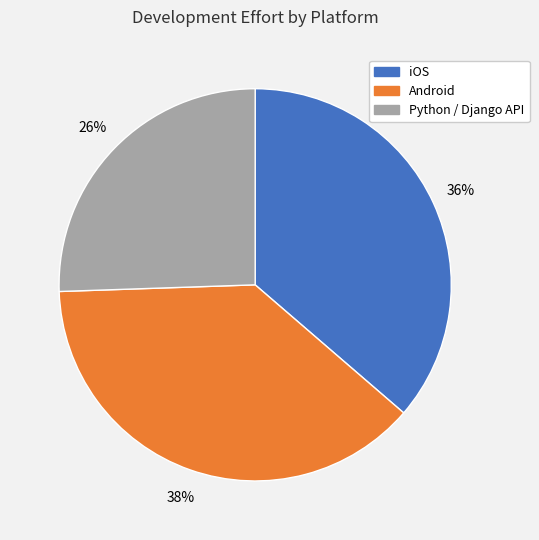

What is the largest slice in the pie chart?

Android